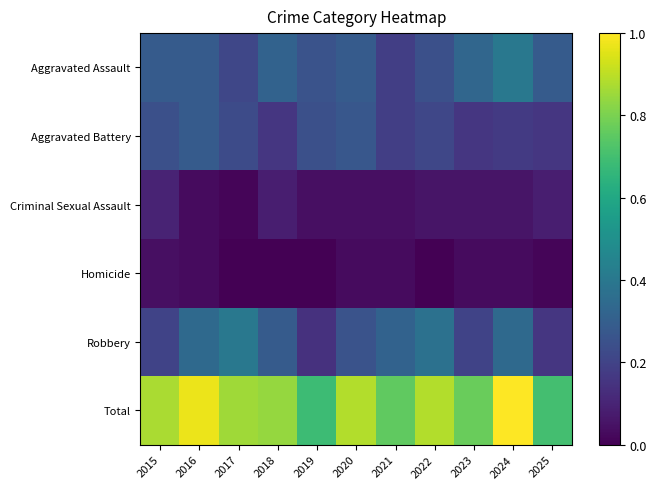

How many distinct data groups are displayed?

6